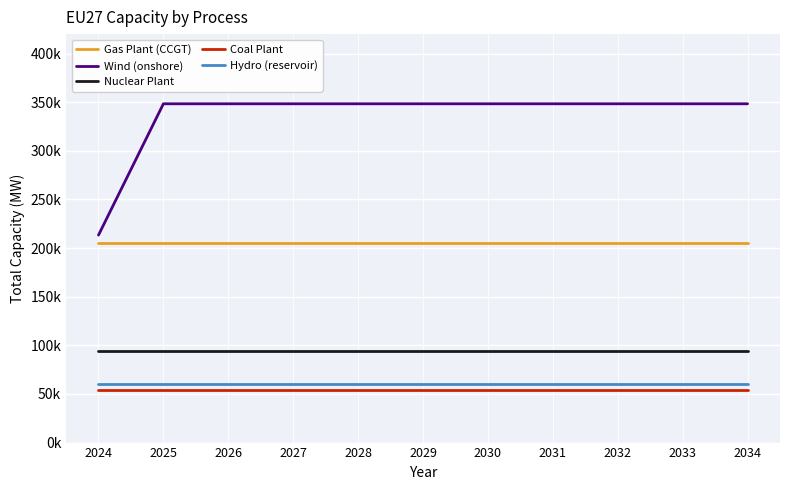

The Wind (onshore) series shows 167094.3 at 2030. True or false?

False